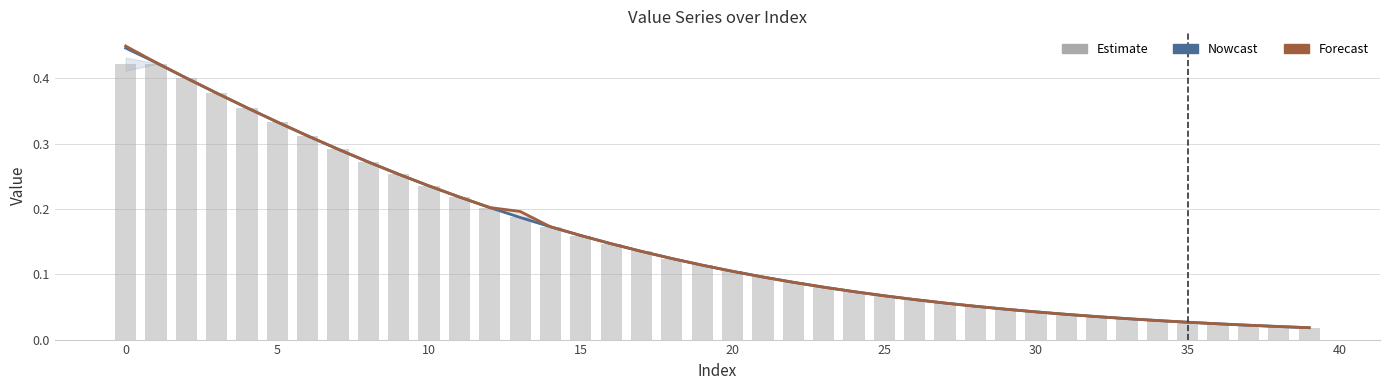

What is the label of the 36th bar from the left?

35